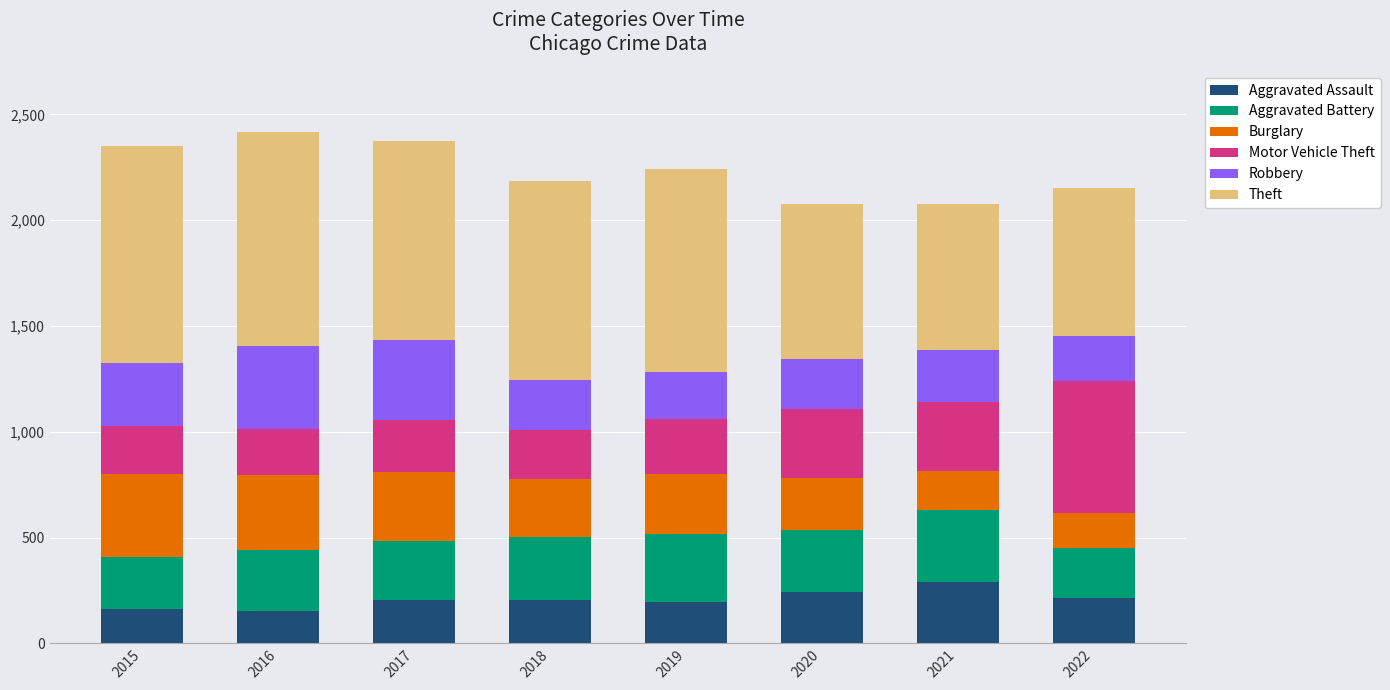

What is the total value across all series at 2016?

2415